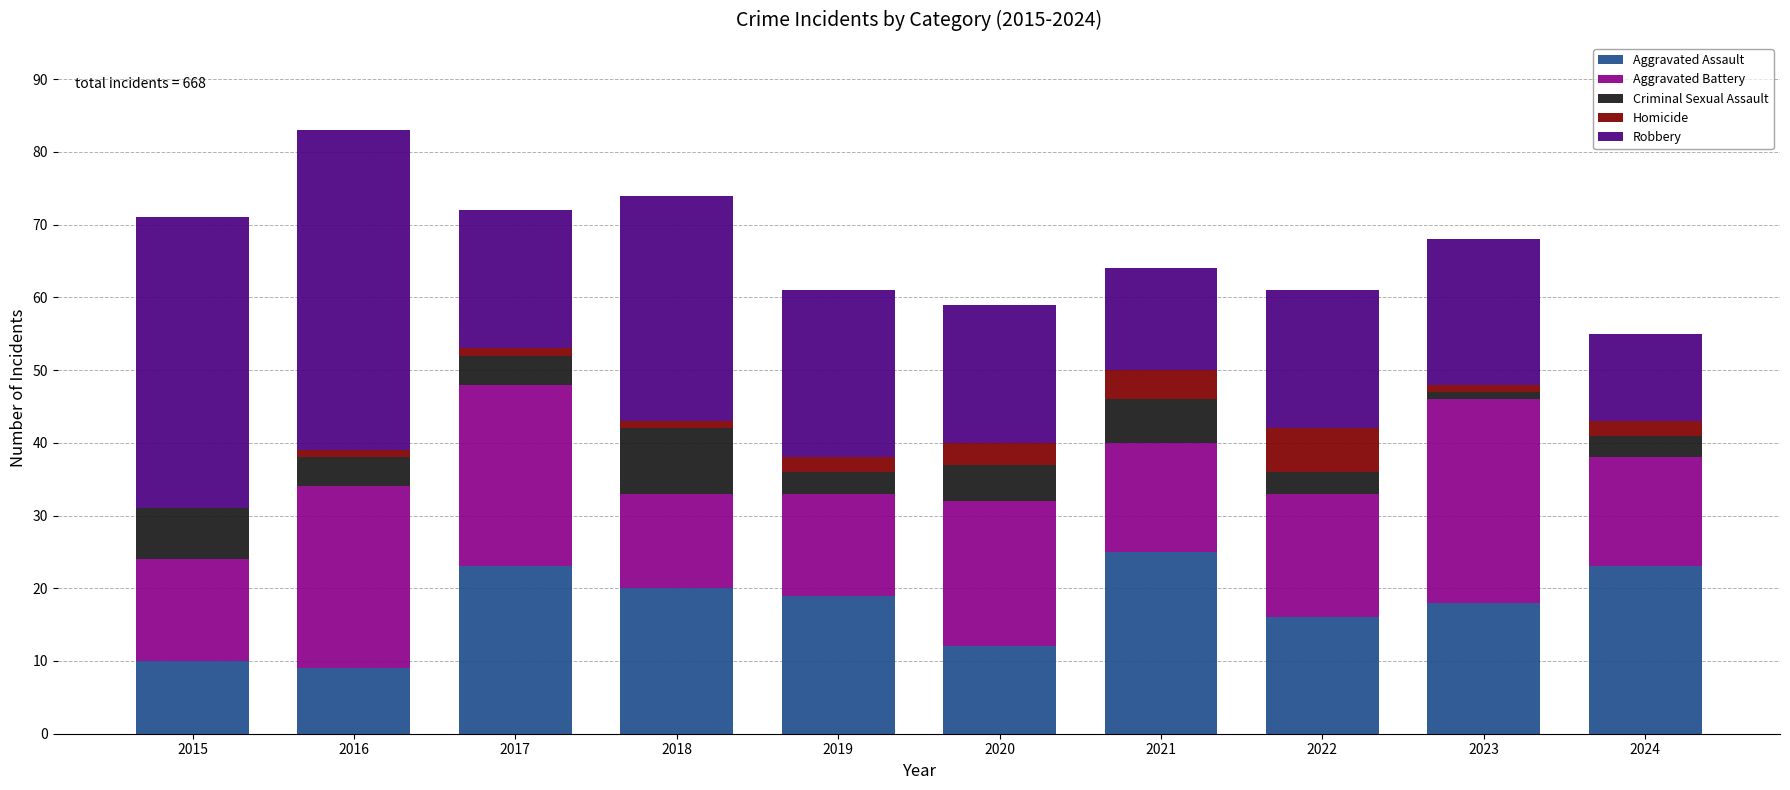

What is the sum of all Aggravated Assault values?

175